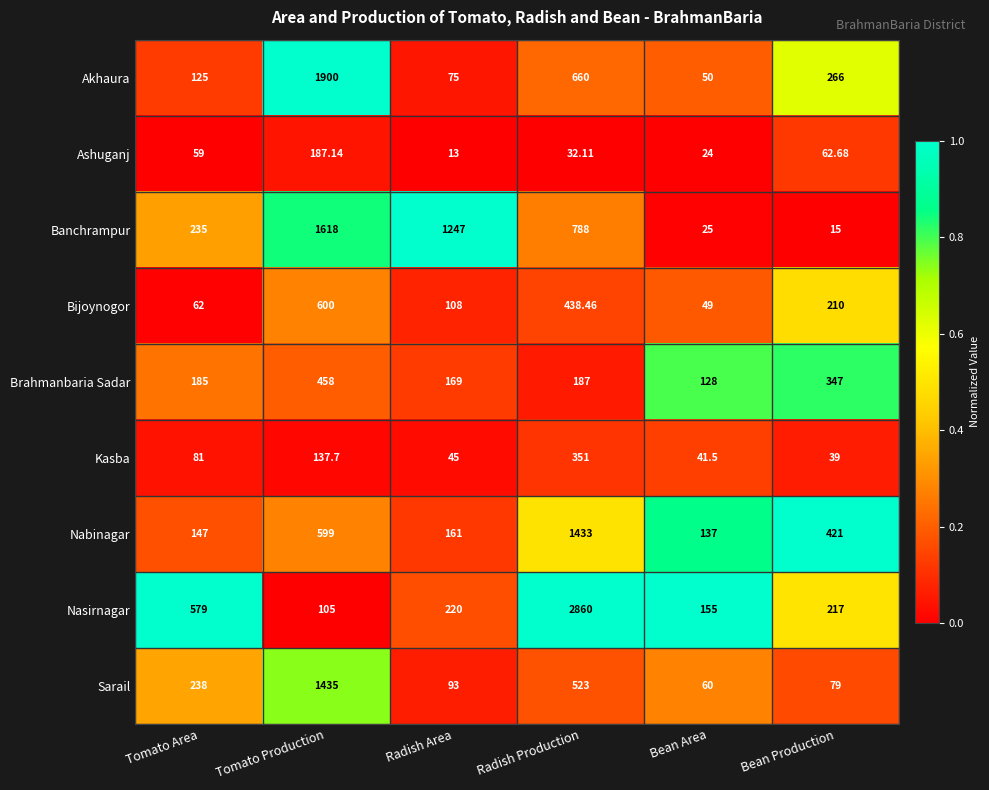

Between Tomato Production and Bean Production, which series saw the biggest shift?

Akhaura